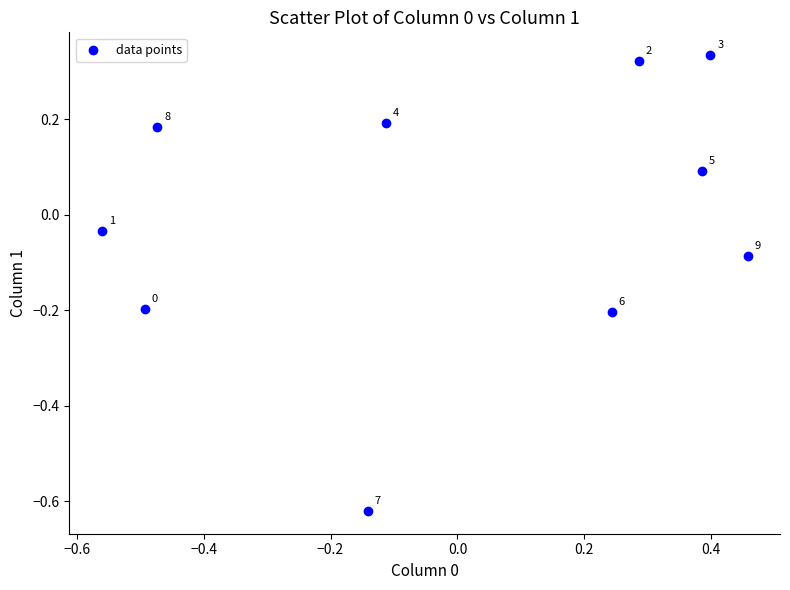

What is the range of X values (max minus min)?

1.0